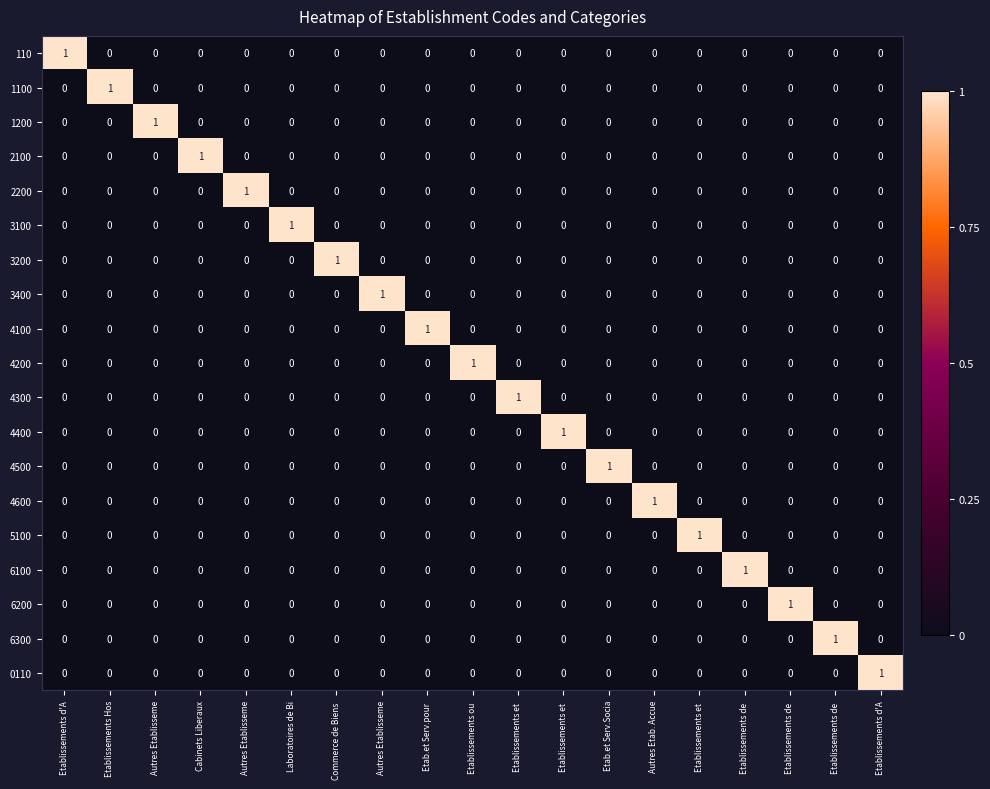

Where is 6100 nearest to the value 0?

Etablissements d'A